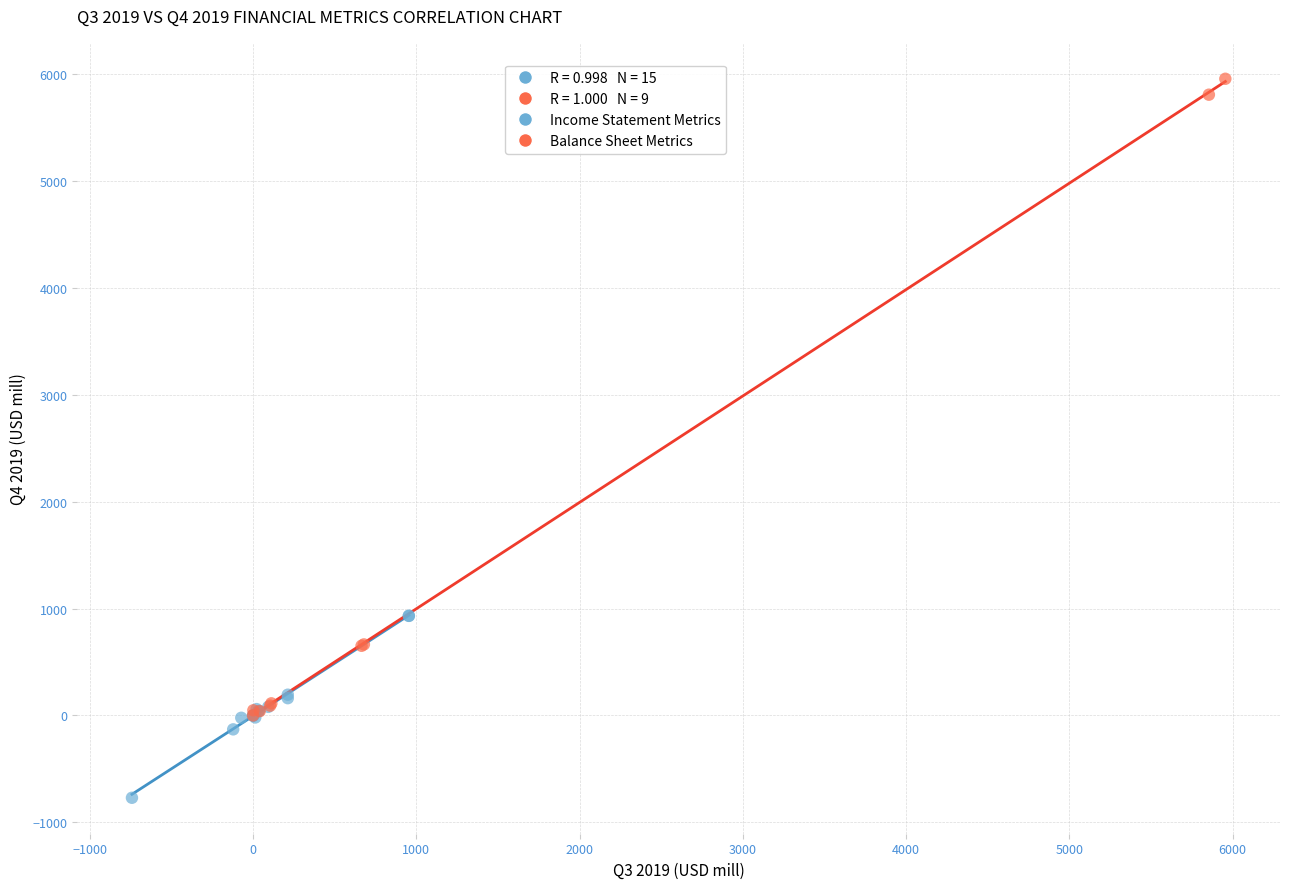

Which series contains the highest Y value?

Balance Sheet Metrics